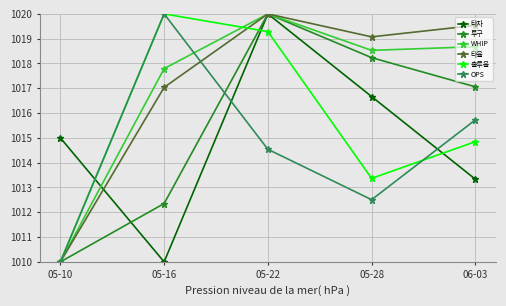

The 타율 series shows 210.5 at 05-28. True or false?

False